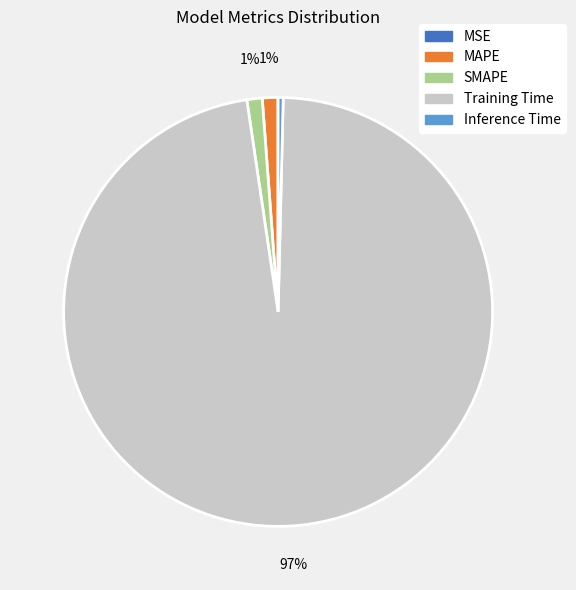

To the nearest percent, what percentage of the pie is MAPE?

1%